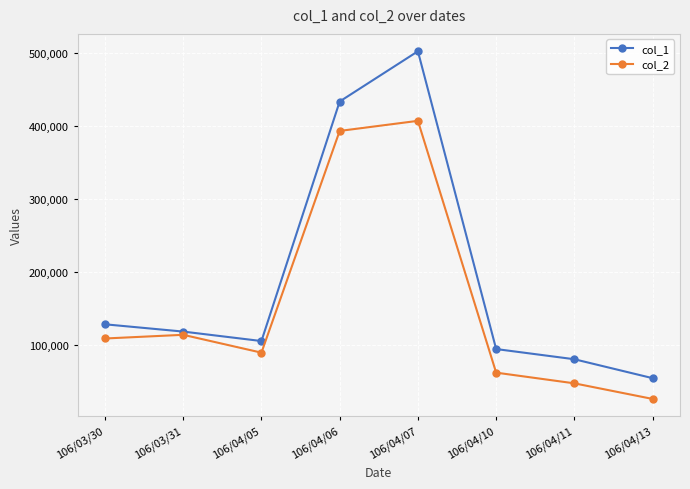

What is the lowest value of the col_2 series?

25480